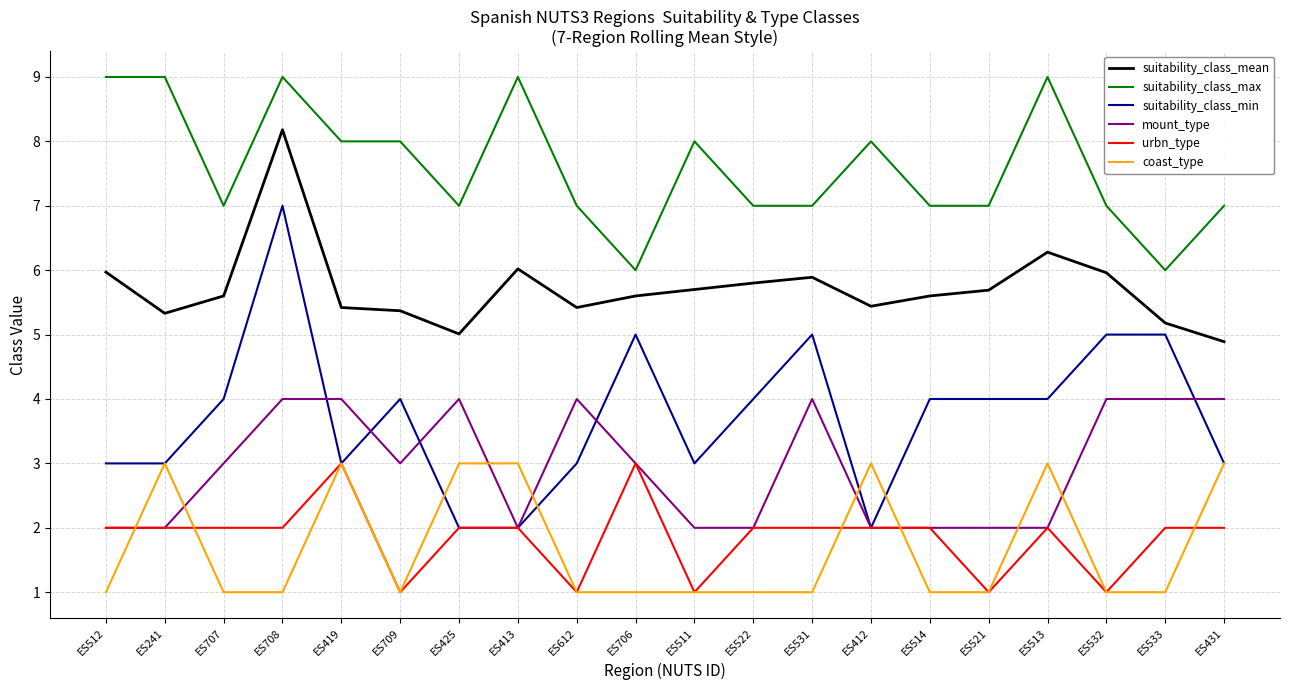

What is the minimum value shown in the chart?

1.0